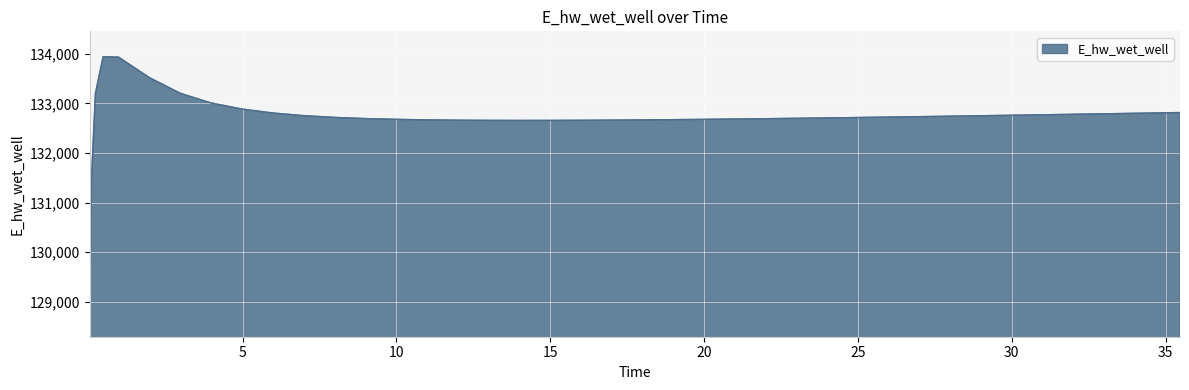

What is the difference between the maximum and minimum values?

5128.3